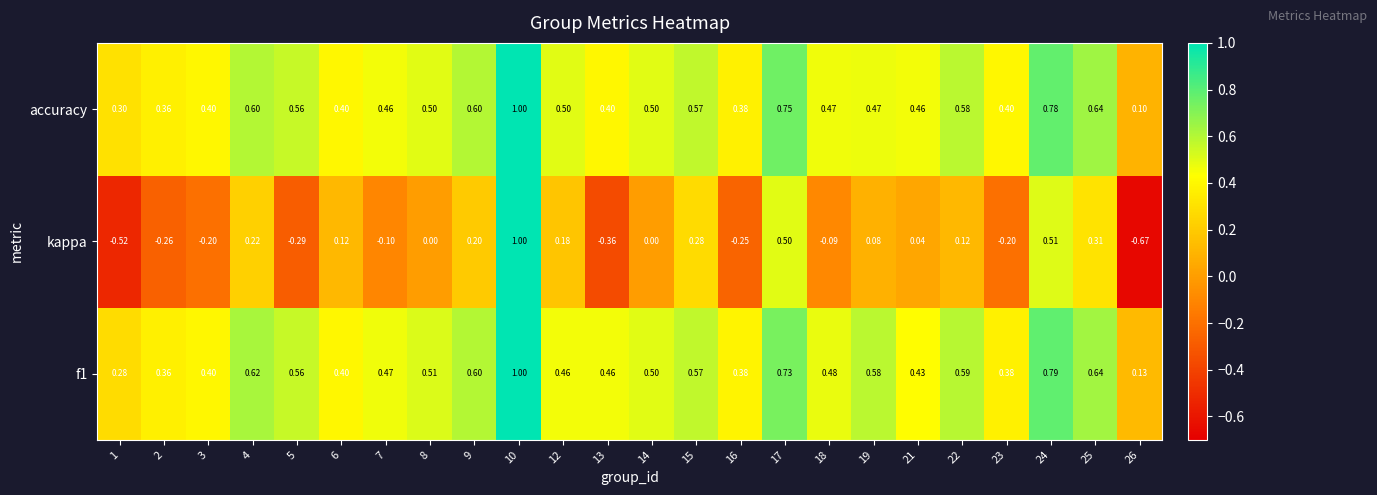

Which label corresponds to the smallest value in the chart?

26